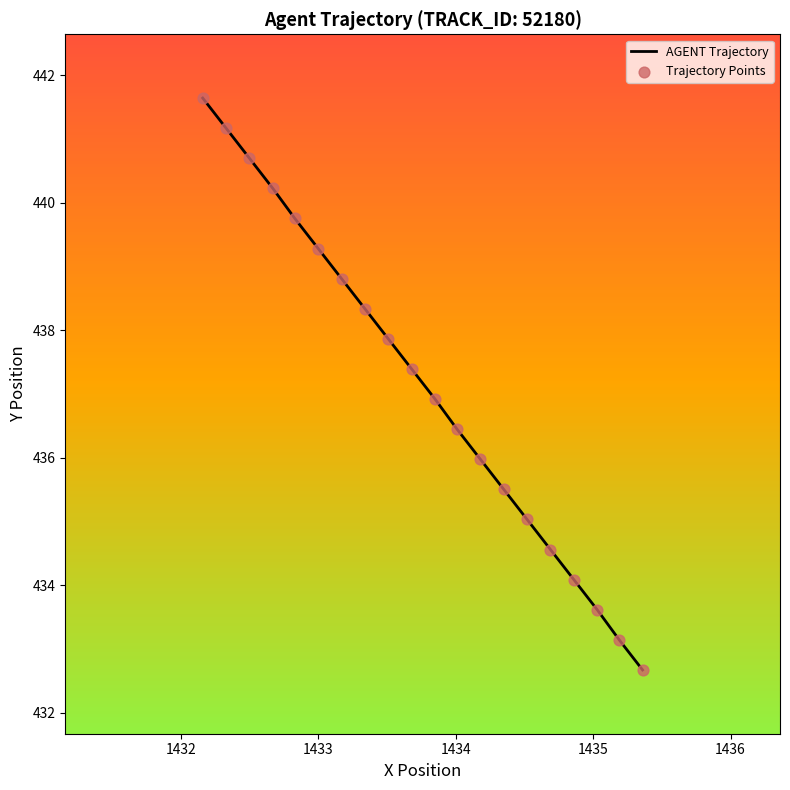

Which series has the largest total across all categories?

AGENT Trajectory